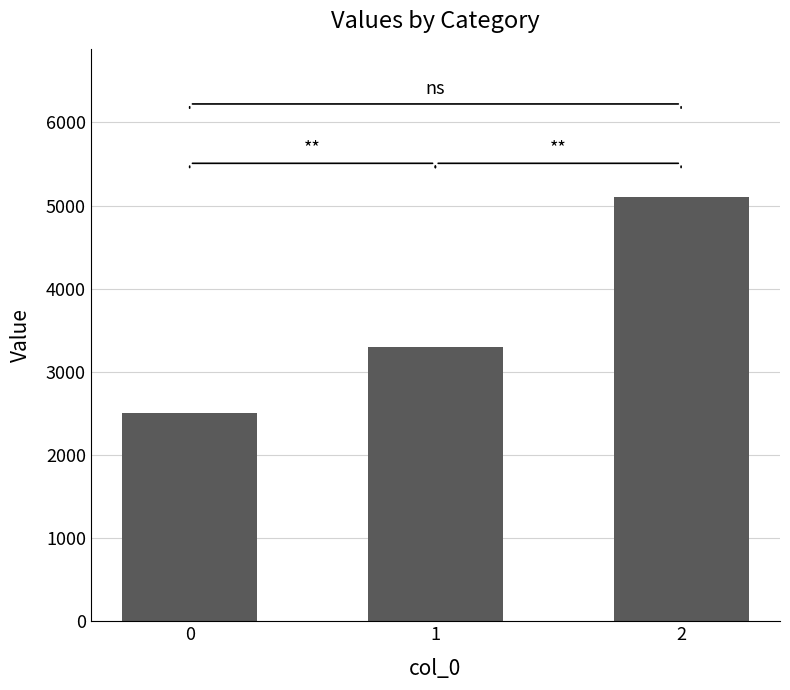

Is it true that the value at 1 is 3300?

True